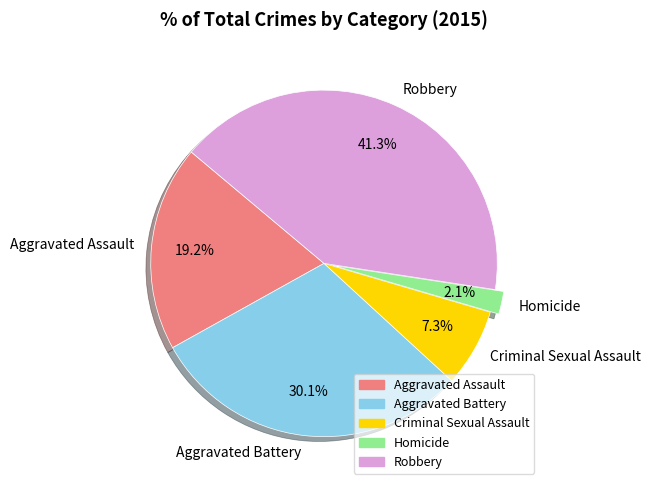

Is Robbery the majority of the pie?

No